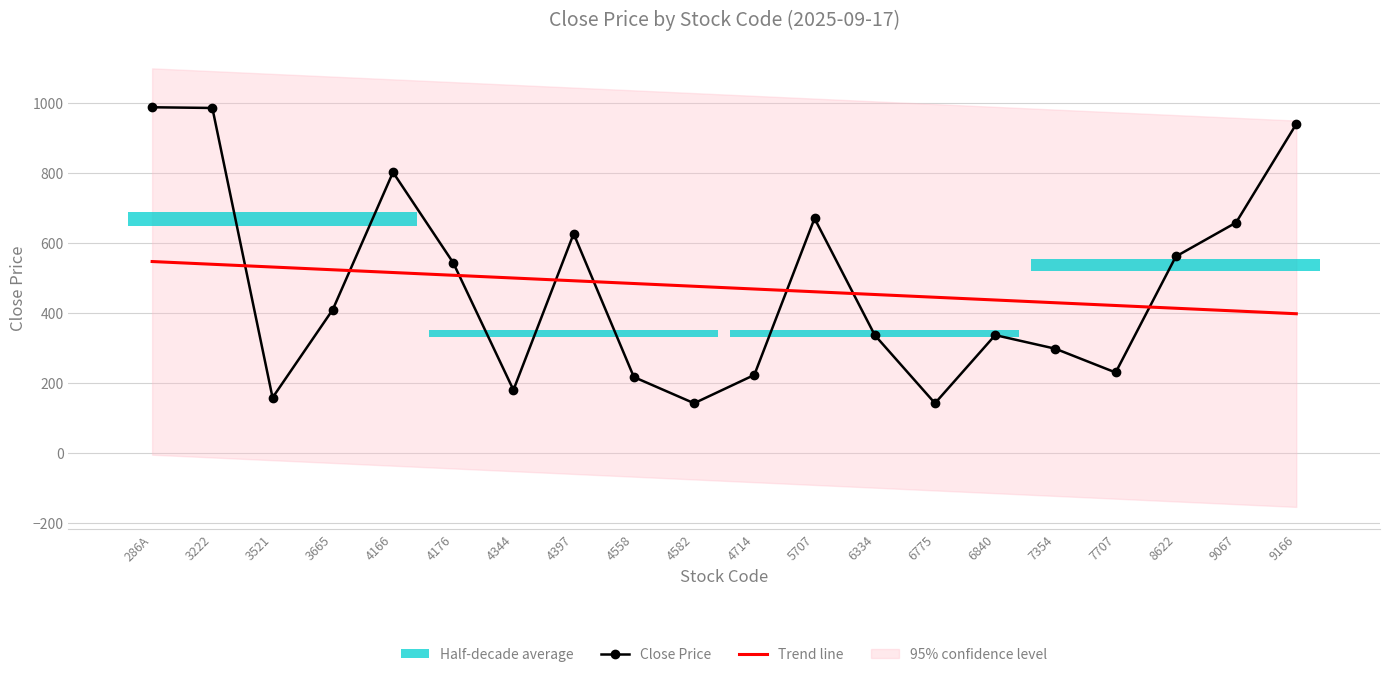

What is the total value across all series at 3665?

934.0